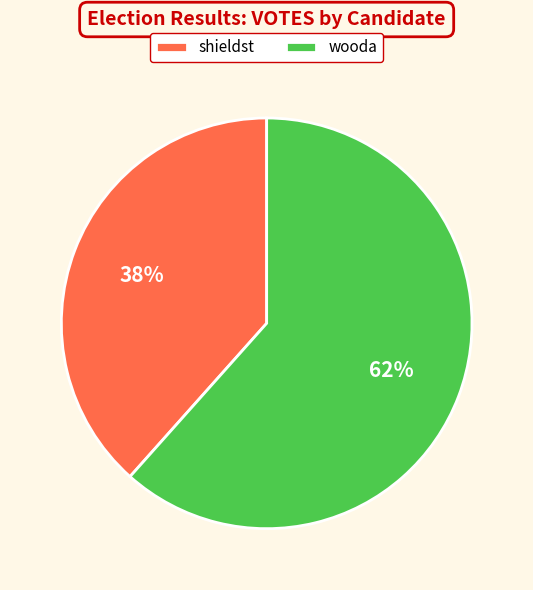

Rank the categories by value from highest to lowest.

wooda, shieldst